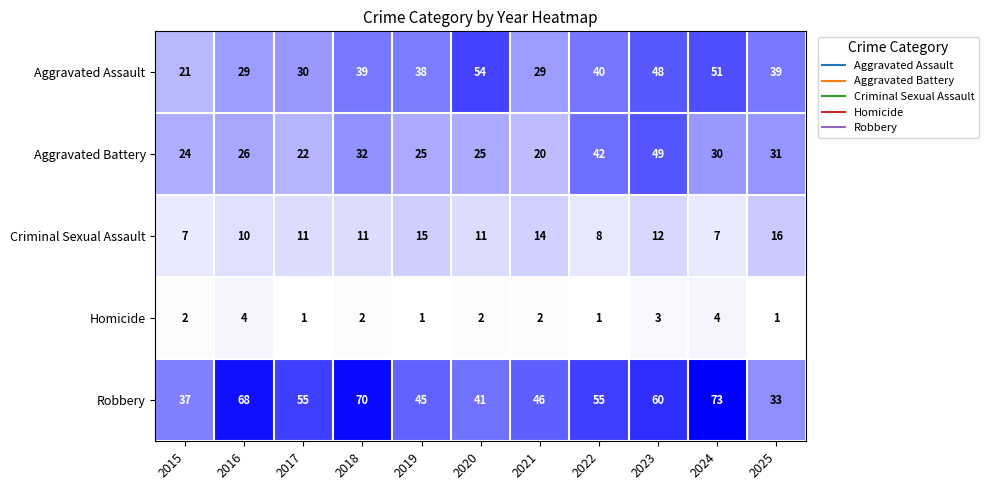

What is the greatest value displayed?

73